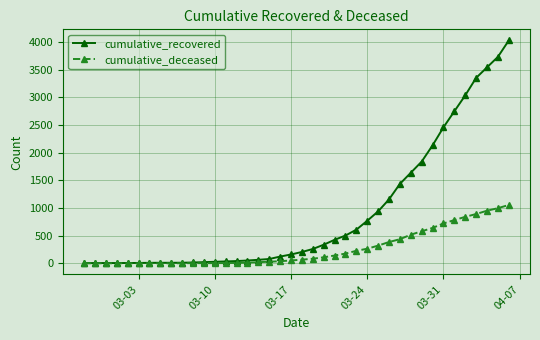

Which series has the widest spread of values?

cumulative_recovered